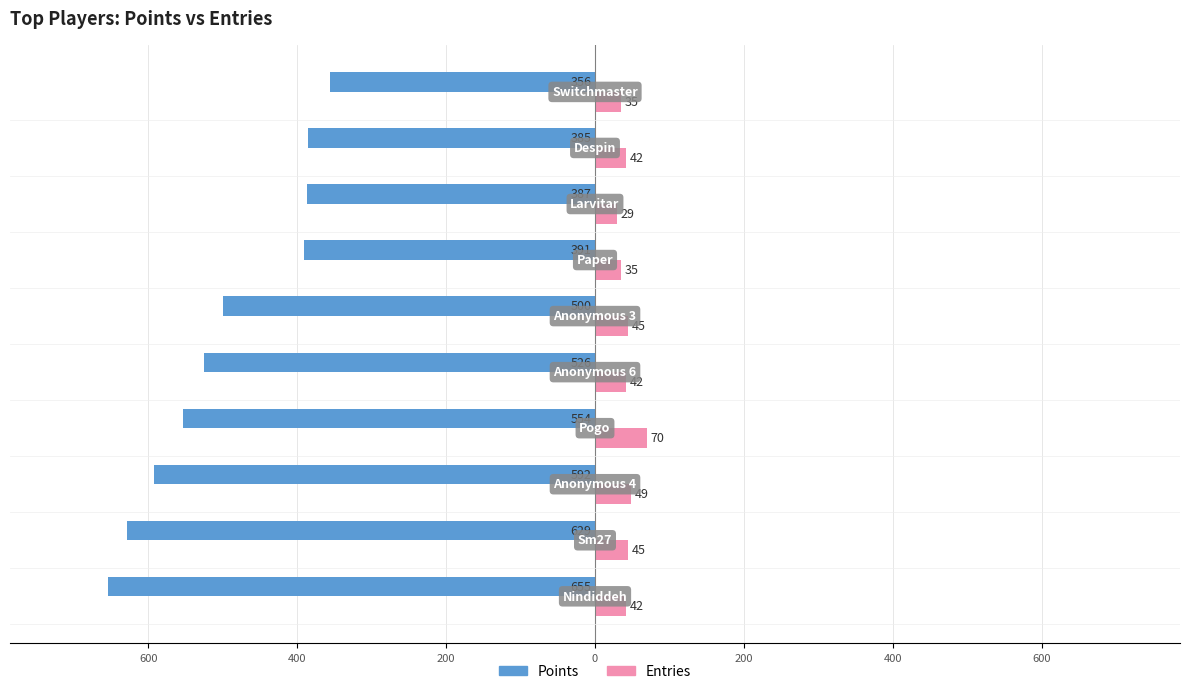

Which series has the widest spread of values?

Points